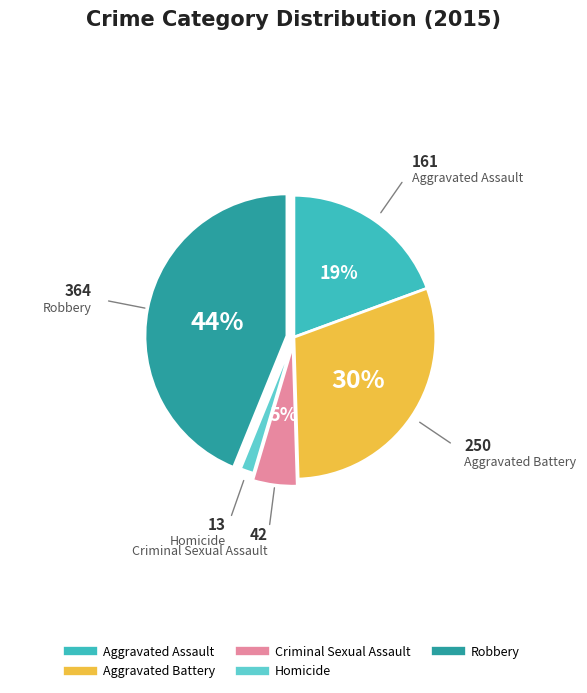

To the nearest percent, what is the difference between the largest and smallest slice percentages?

42%